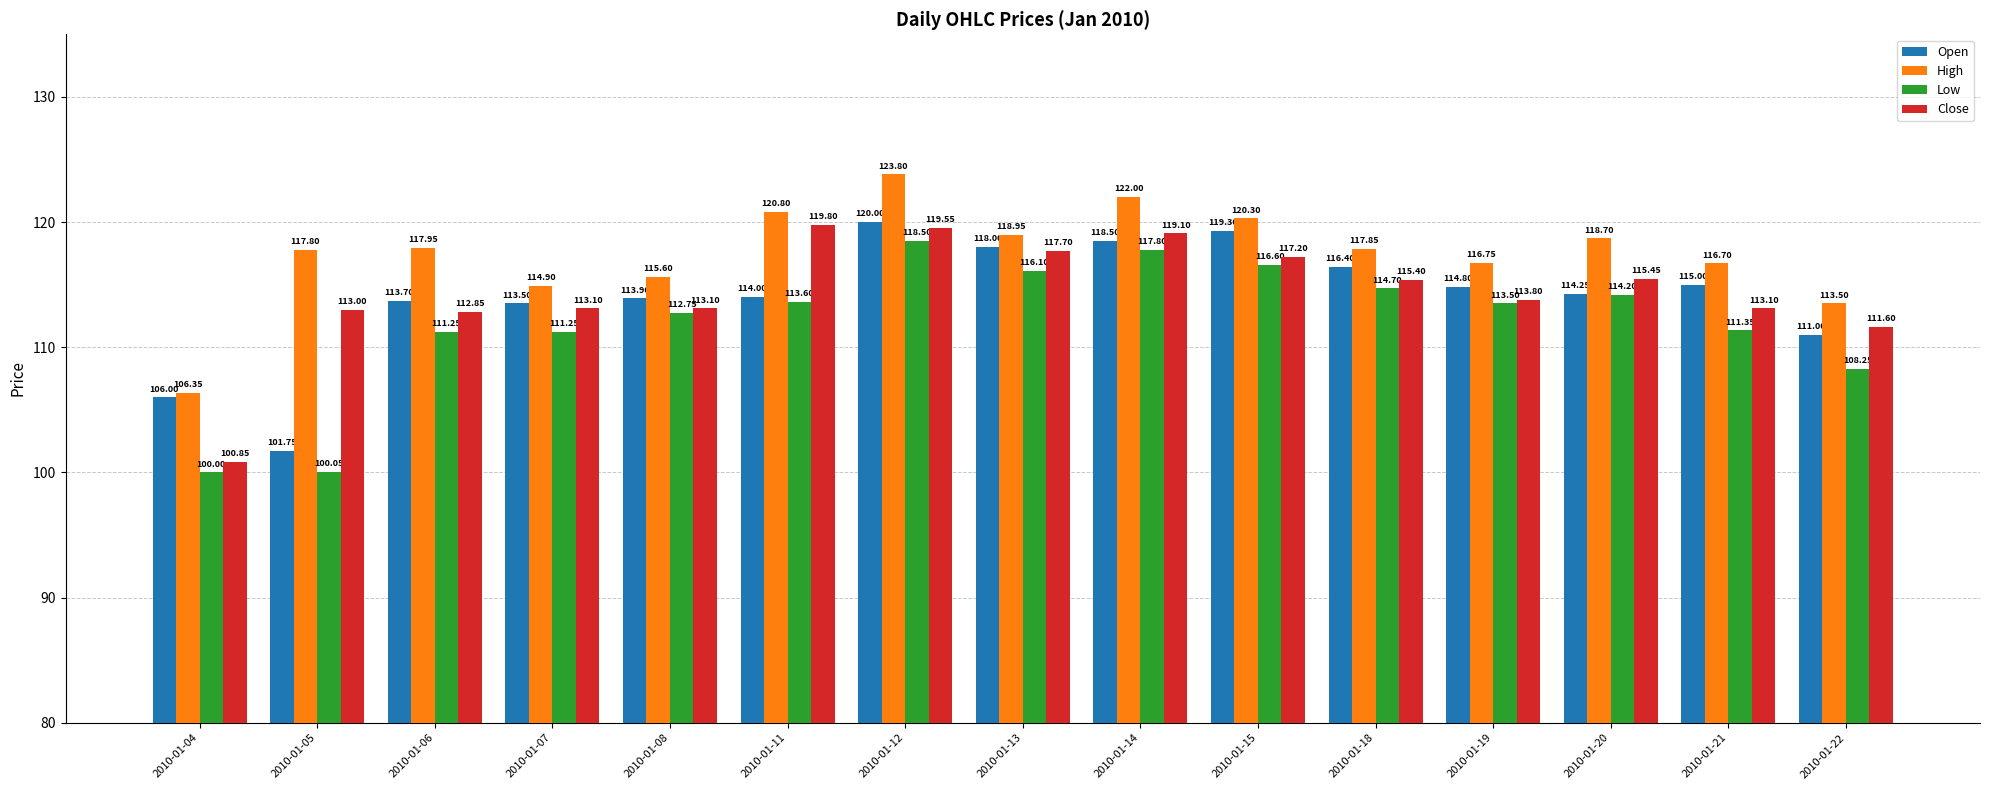

Is the value of Low at 2010-01-11 greater than the value of High at 2010-01-21?

No